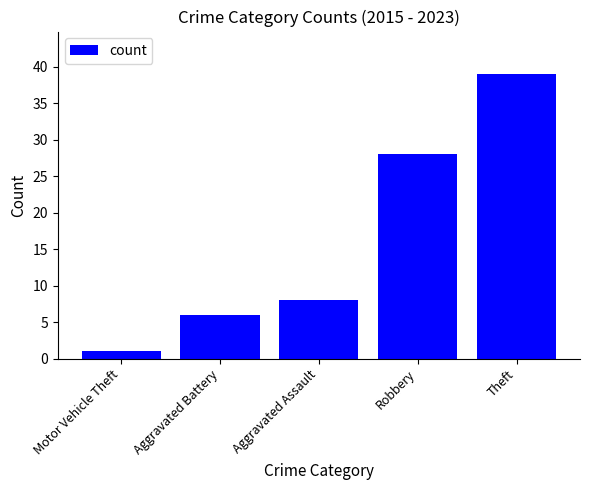

Does the chart contain any negative values?

No